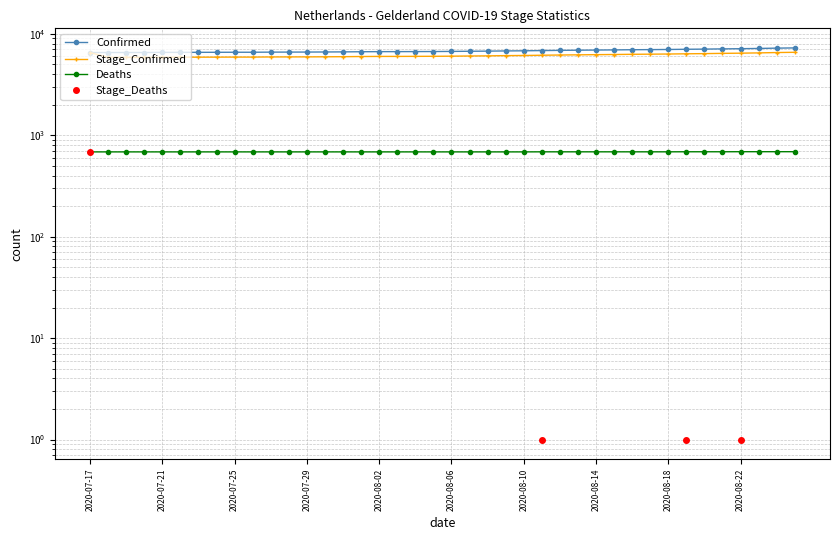

Which series changed the most between 2020-07-29 and 39?

Confirmed